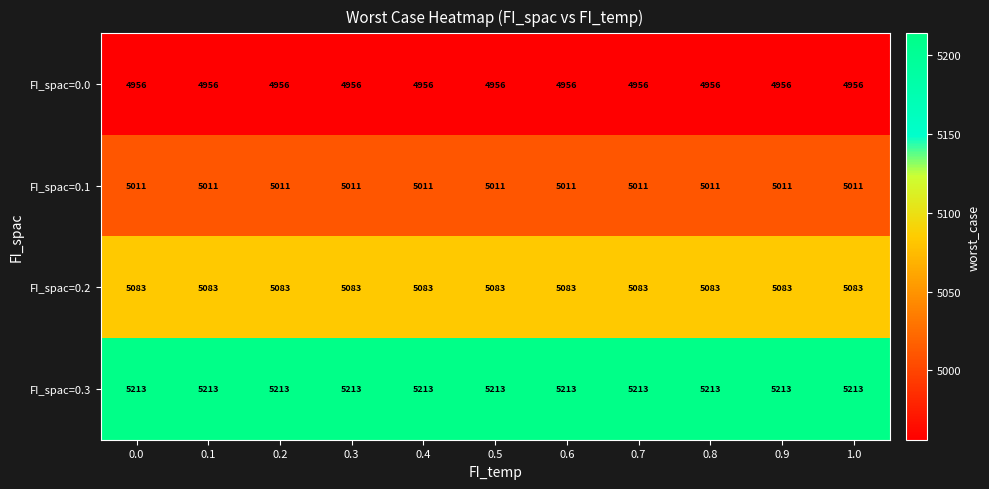

What is the difference between the highest and lowest values at 0.5?

257